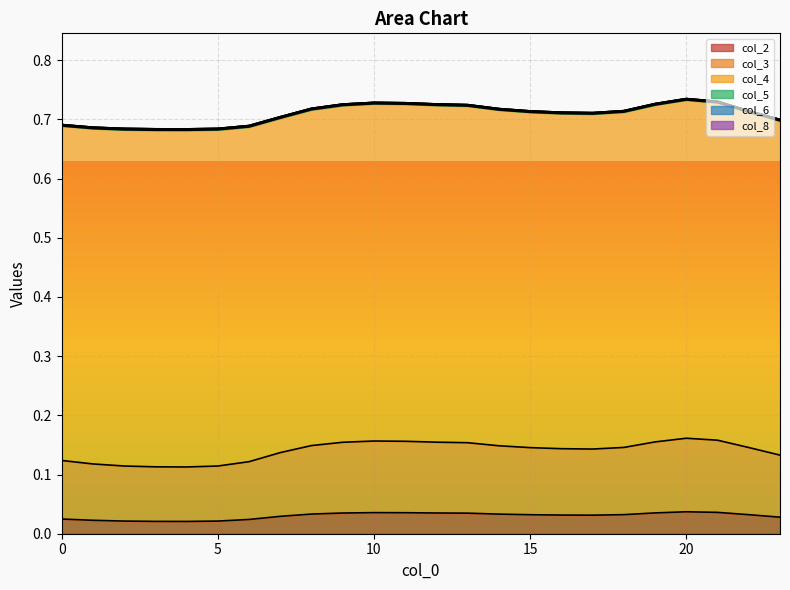

What is the average value of the col_3 series?

0.1